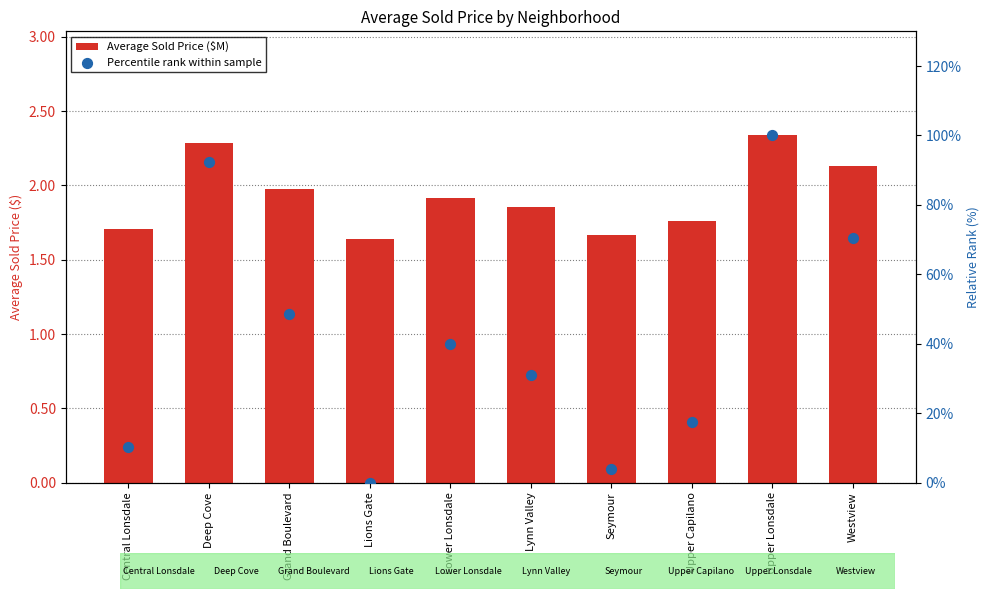

Which series has the largest total across all categories?

Percentile rank within sample